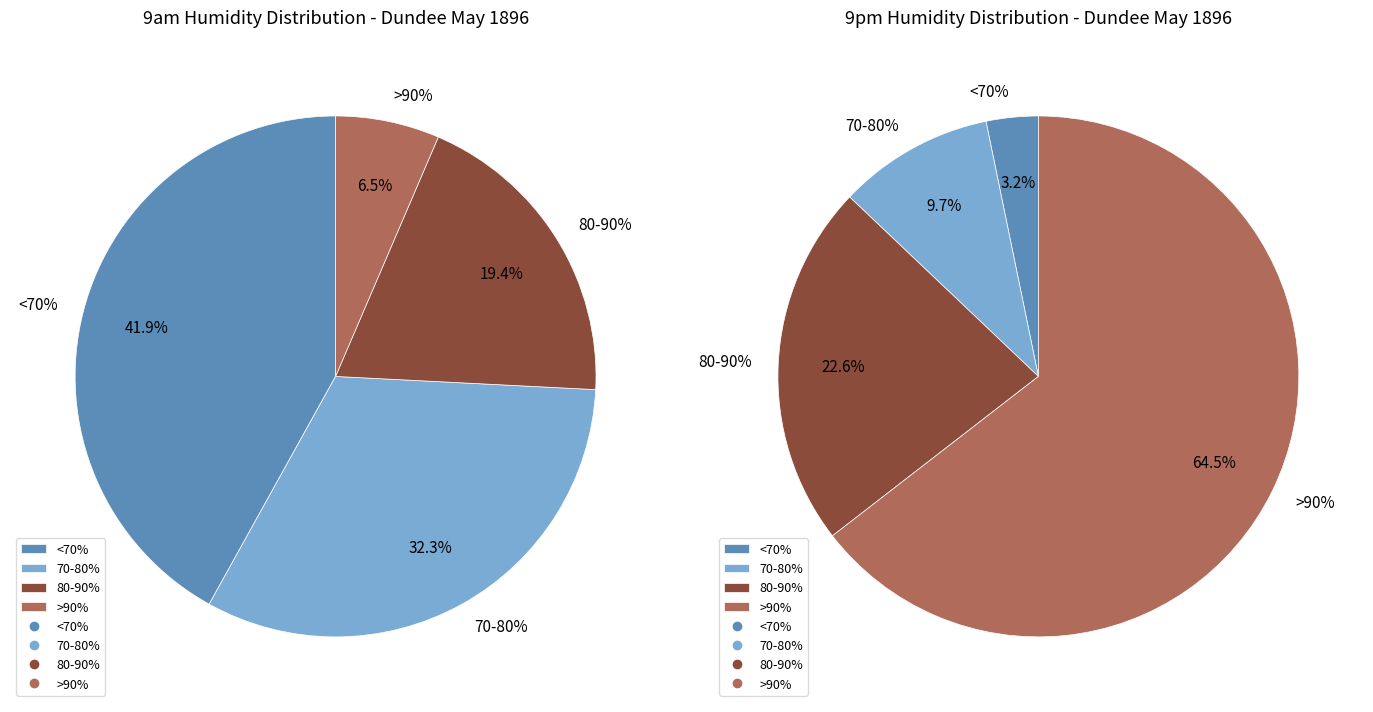

Combined, do 1 and 2 account for over 50%?

No